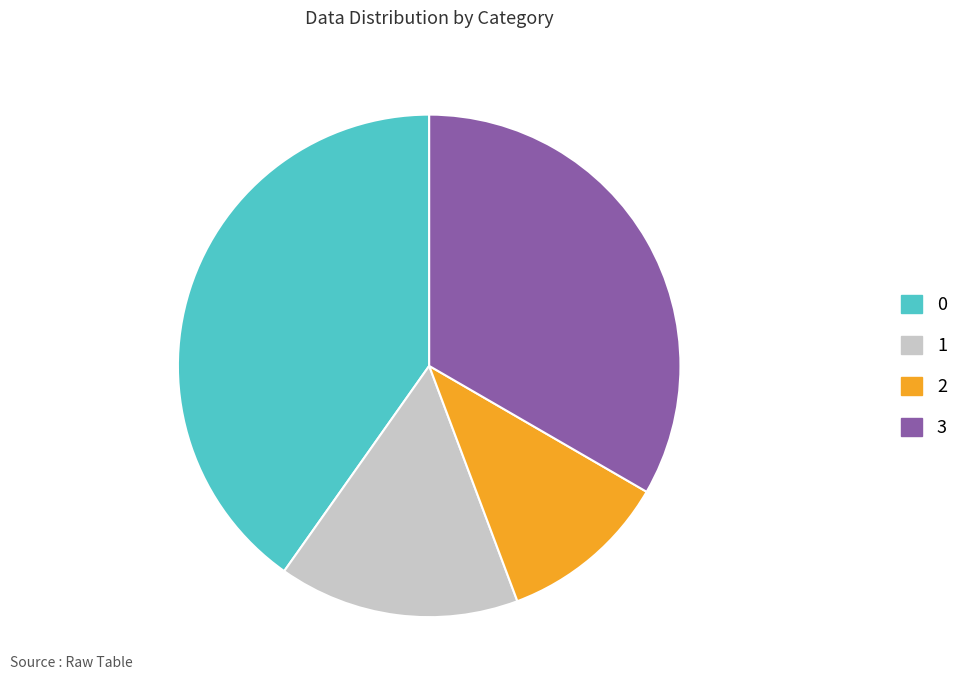

Which slice is the smallest?

2